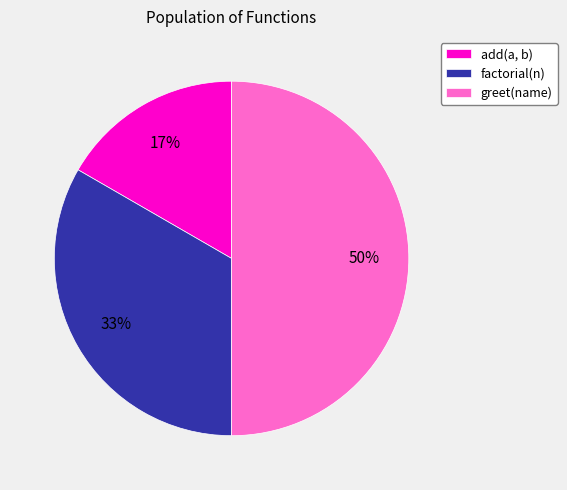

What is the ratio of the value at add(a, b) to the value at greet(name)?

0.3